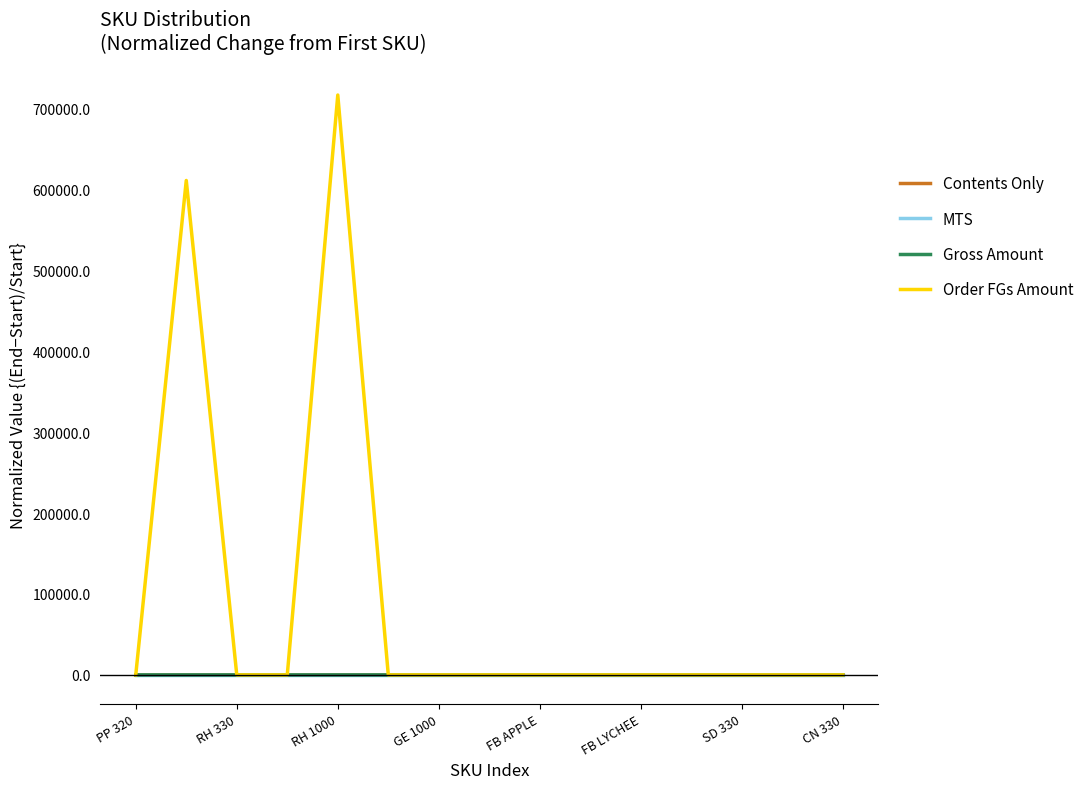

Which series has the widest spread of values?

Order FGs Amount